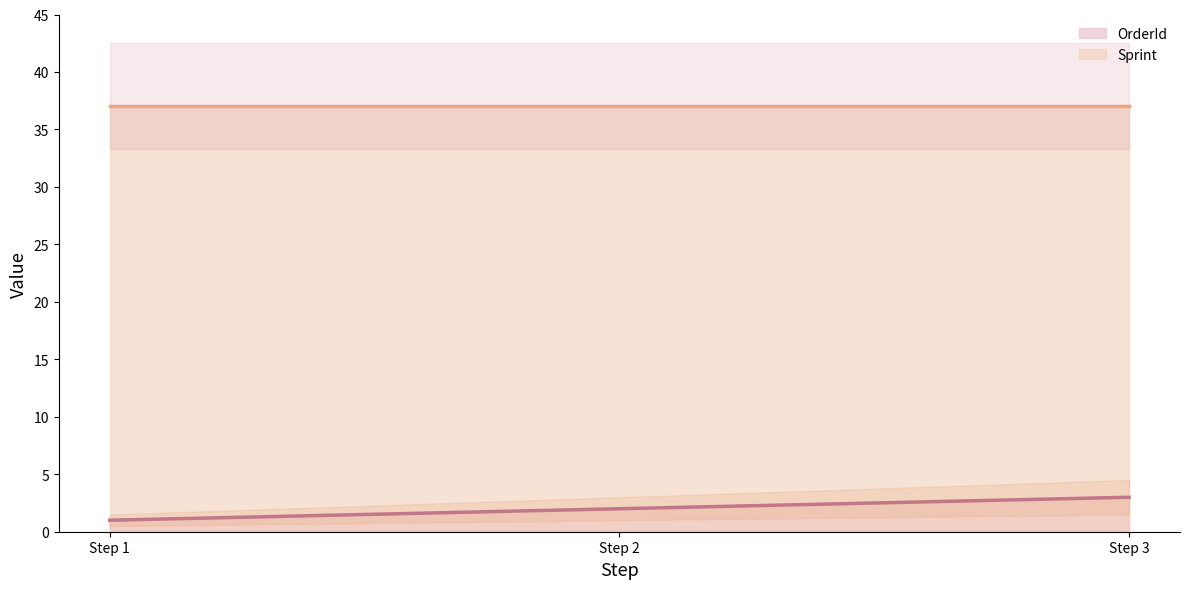

Which category has the lowest value in the OrderId series?

Step 1